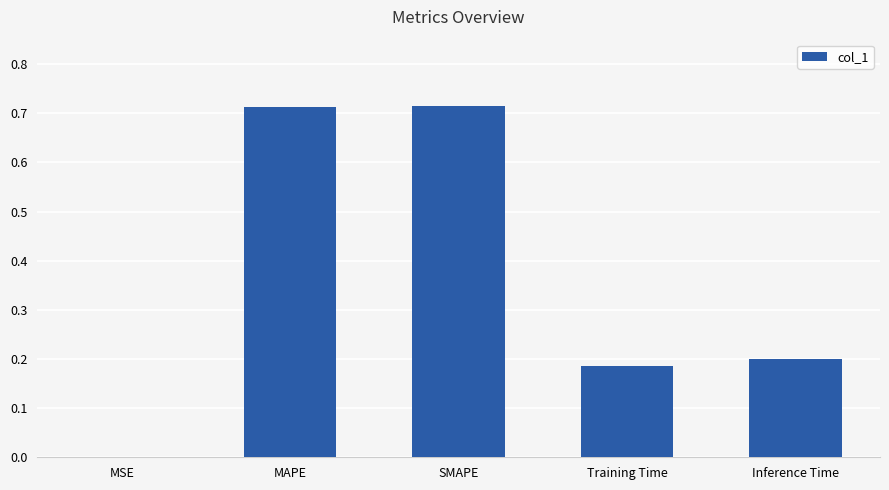

Is it true that the value at Inference Time is 0.2?

True